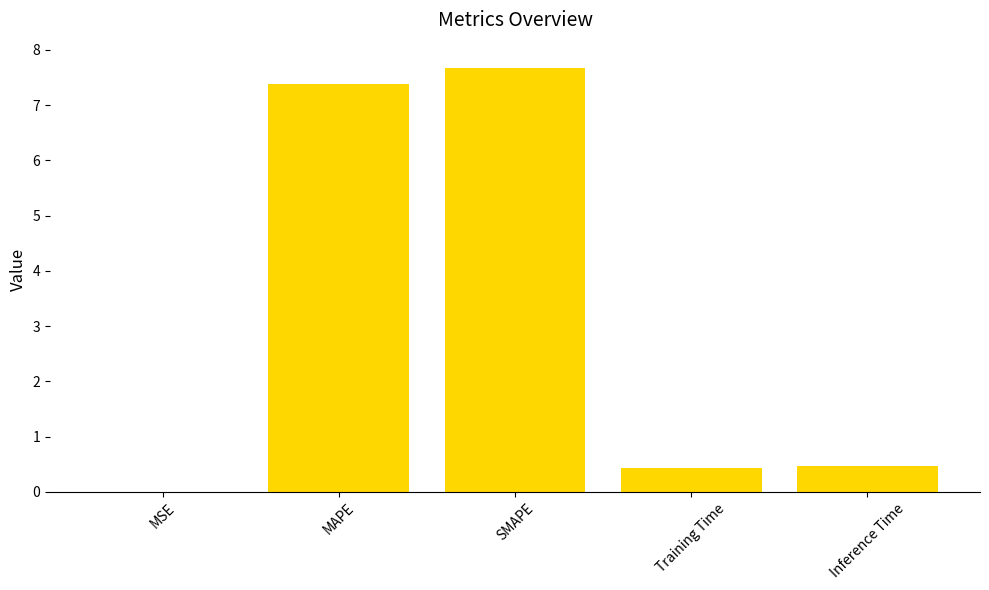

Which category has the highest value across all series?

SMAPE